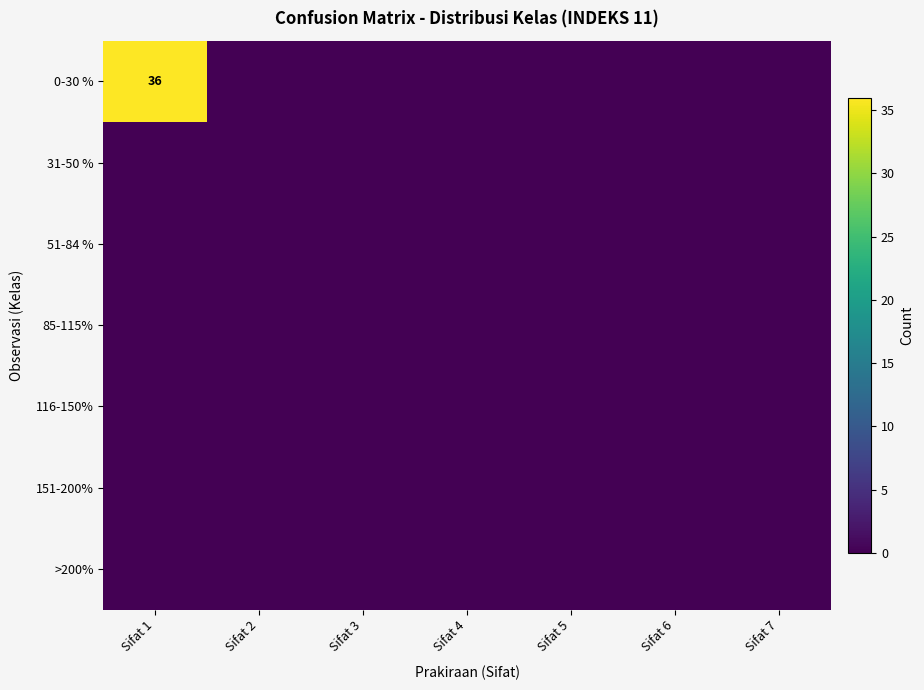

List the series in order of their peak value, highest first.

0-30 %, 31-50 %, 51-84 %, 85-115%, 116-150%, 151-200%, >200%